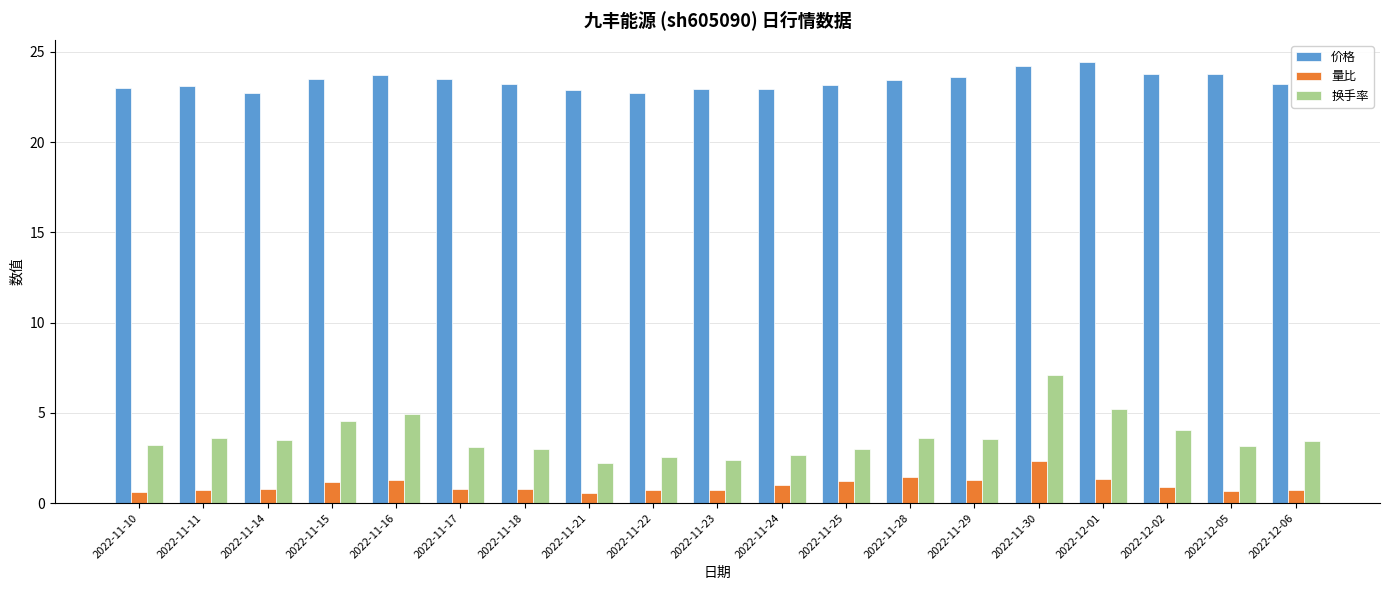

True or false: 量比 has a value of 1.3 at 2022-11-16.

True